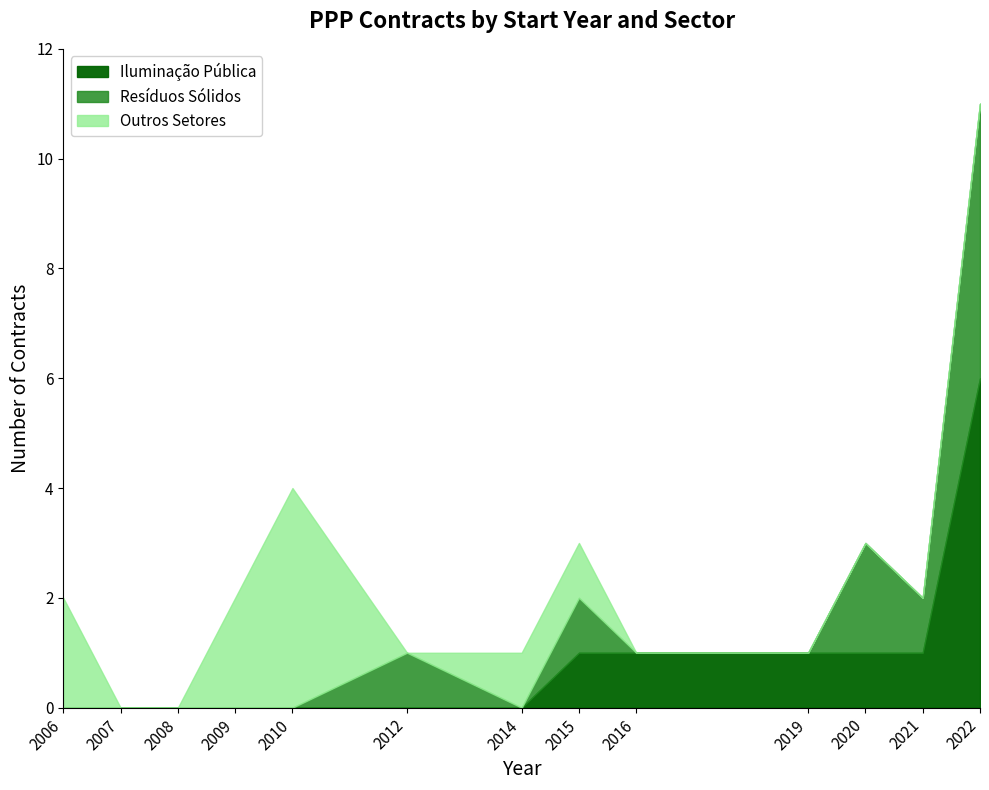

Which series has the largest total across all categories?

Resíduos Sólidos